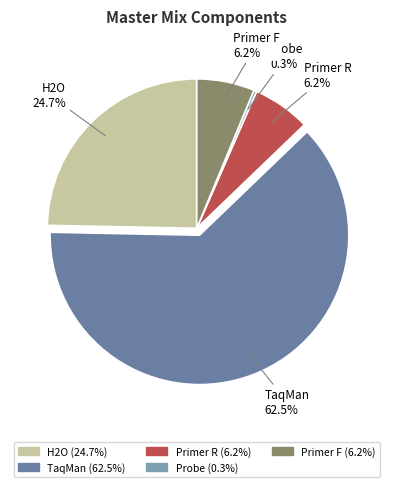

To the nearest percent, what portion does H2O represent?

25%